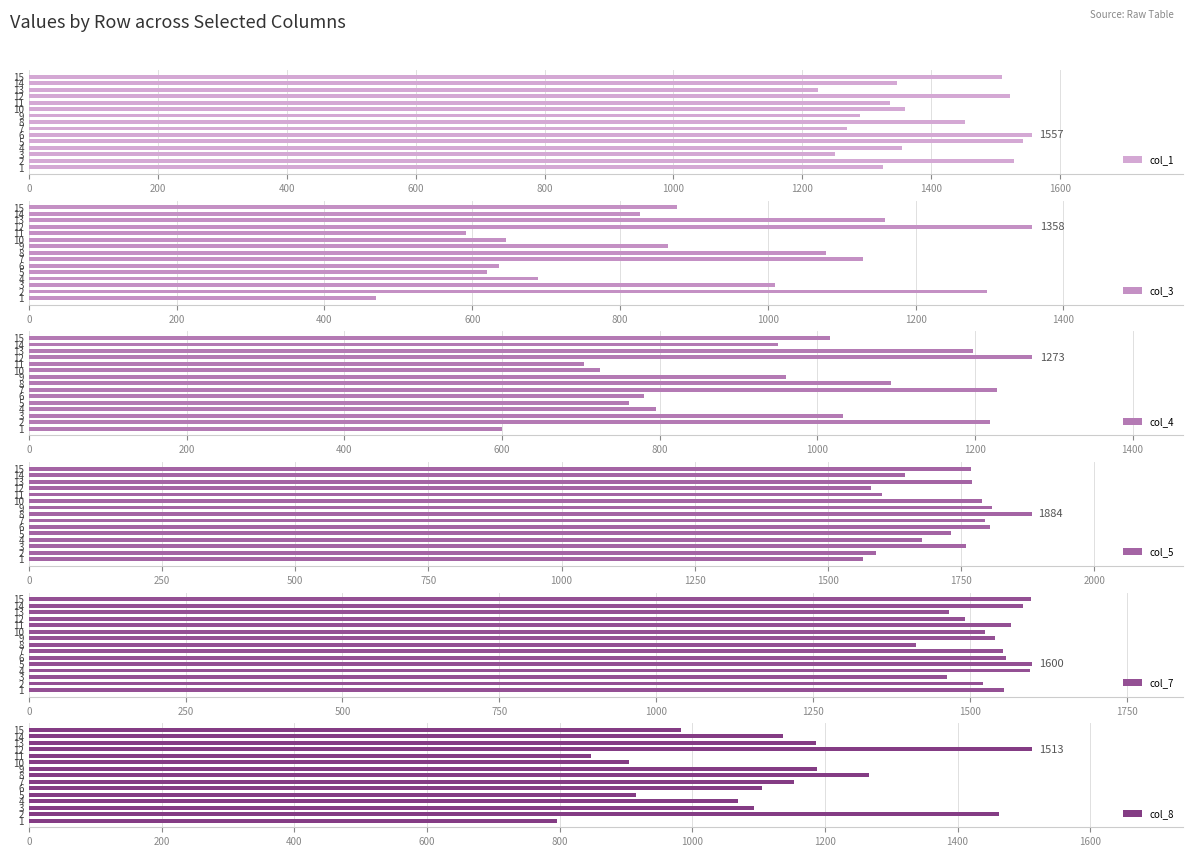

What is the value of the col_1 bar at the 7th from the left?

1269